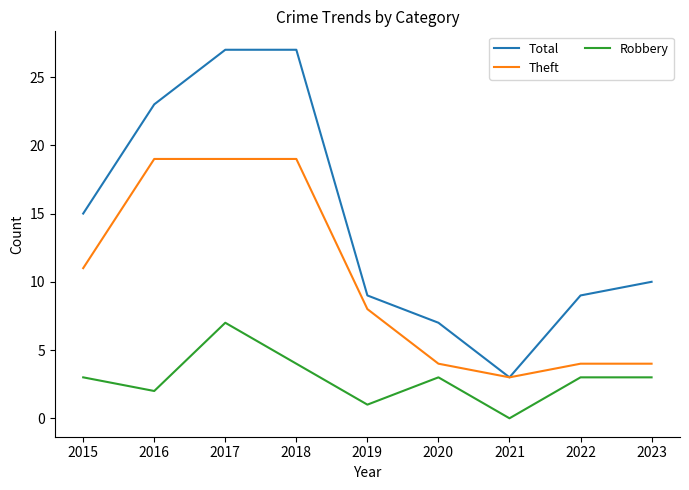

Reading right to left, list all the values displayed in this chart.

Total: 10	9	3	7	9	27	27	23	15
Theft: 4	4	3	4	8	19	19	19	11
Robbery: 3	3	0	3	1	4	7	2	3